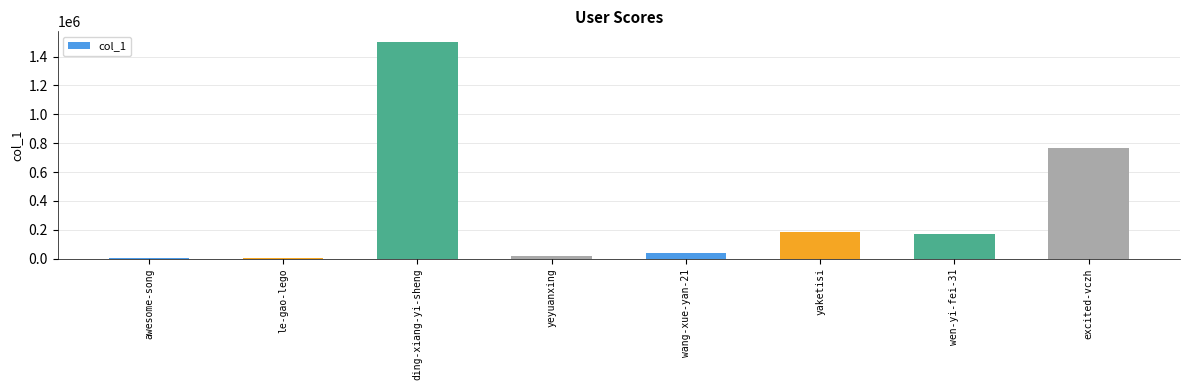

At which category does the chart reach its peak across all series?

ding-xiang-yi-sheng